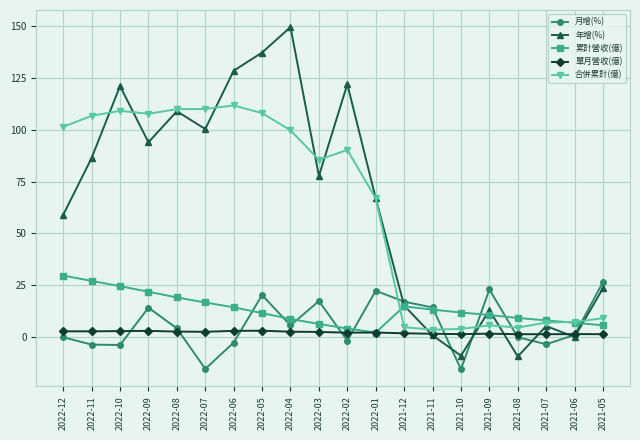

Is it true that 合併累計(億) equals 181.4 at 2022-10?

False